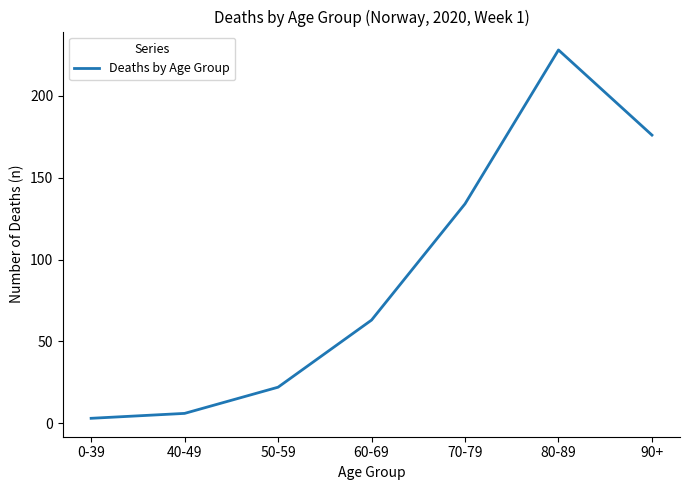

What is the difference between the maximum and minimum values?

225